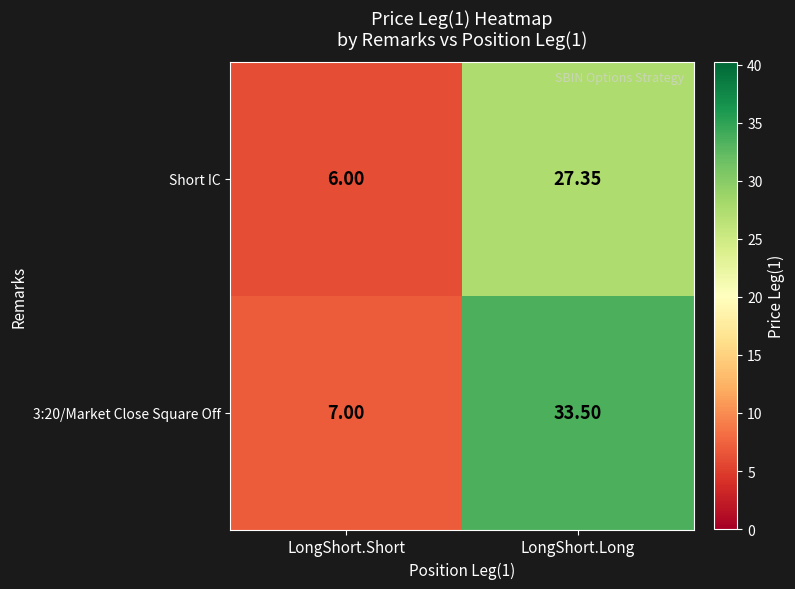

Where does the Short IC series first go above 27?

LongShort.Long